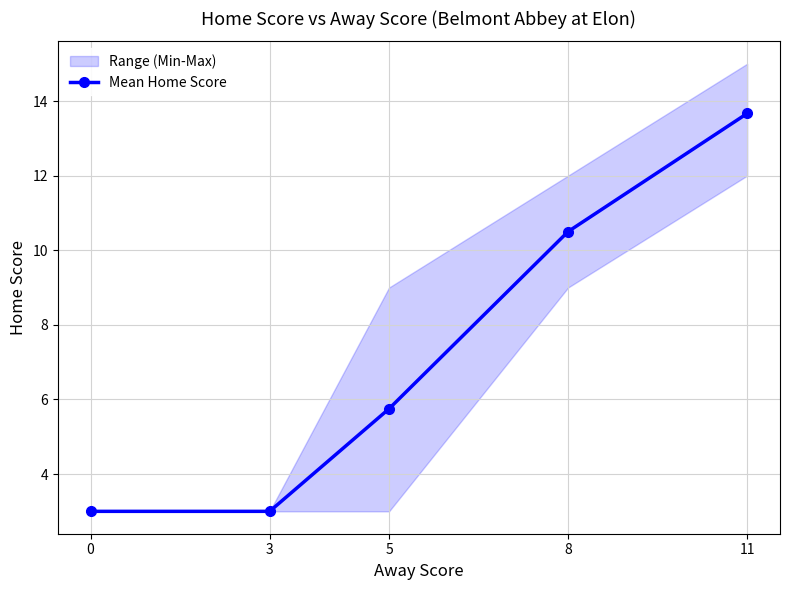

Where is the data nearest to the value 8?

5